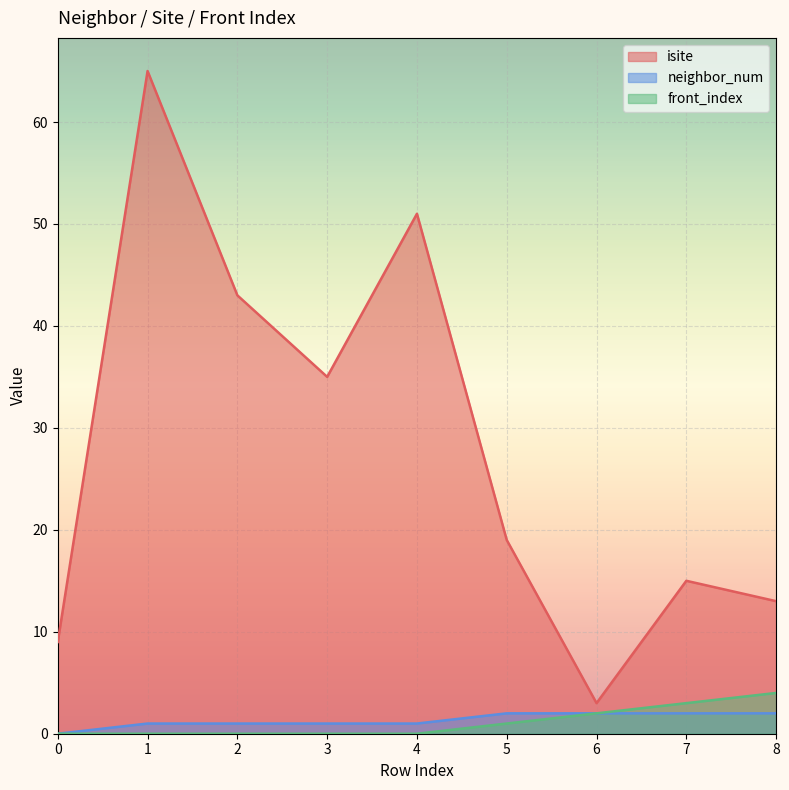

At which label is isite closest to 34?

3